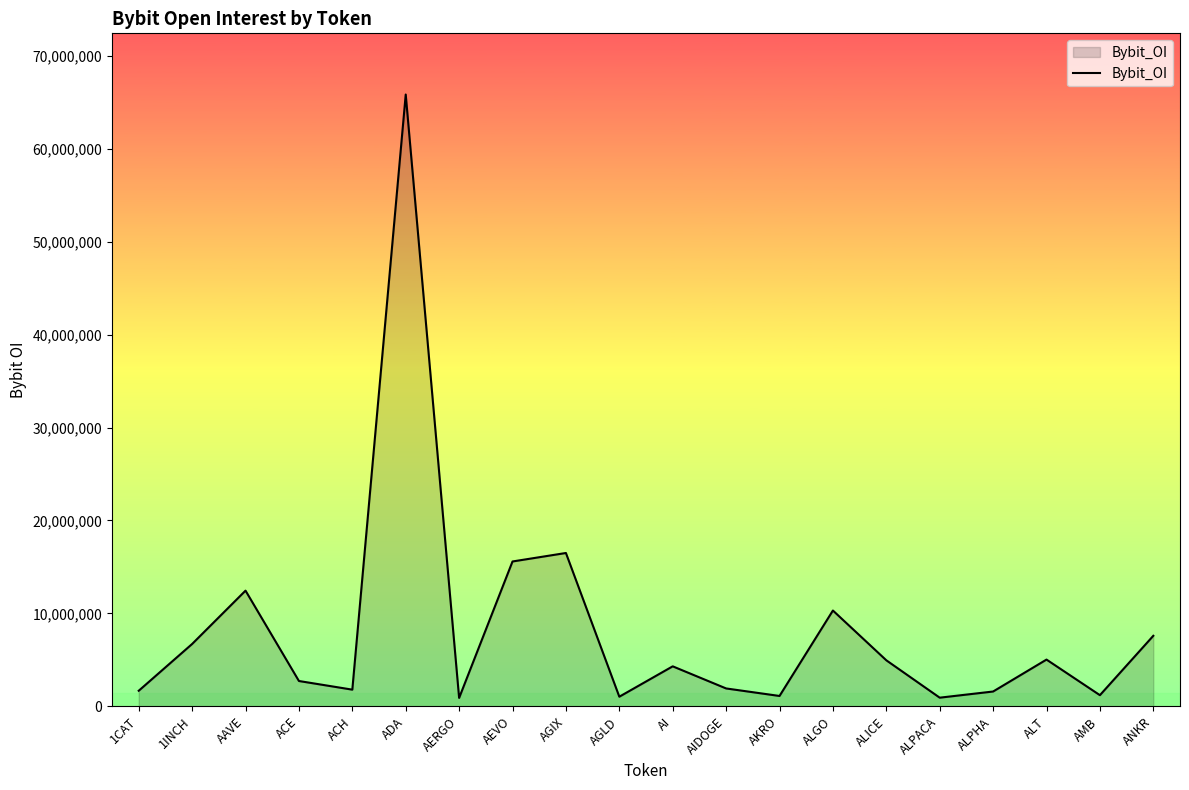

Is it true that the value at ADA is 65827165?

True